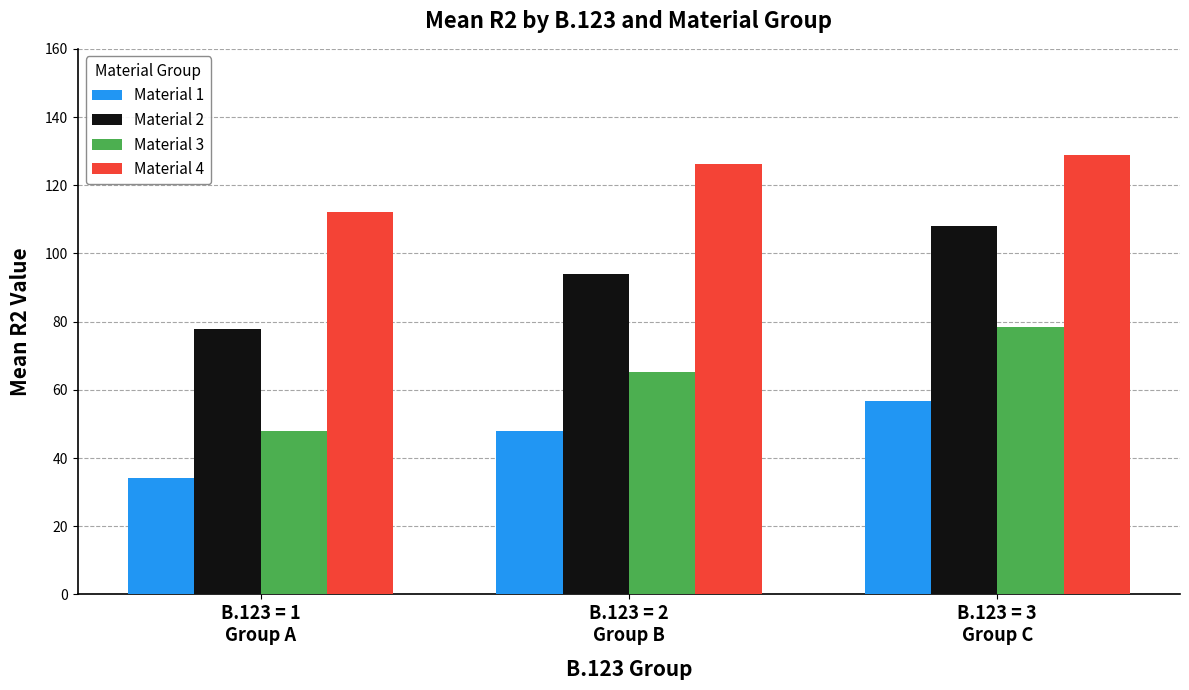

Is the value of Material 3 at B.123 = 3
Group C greater than the value of Material 1 at B.123 = 1
Group A?

Yes